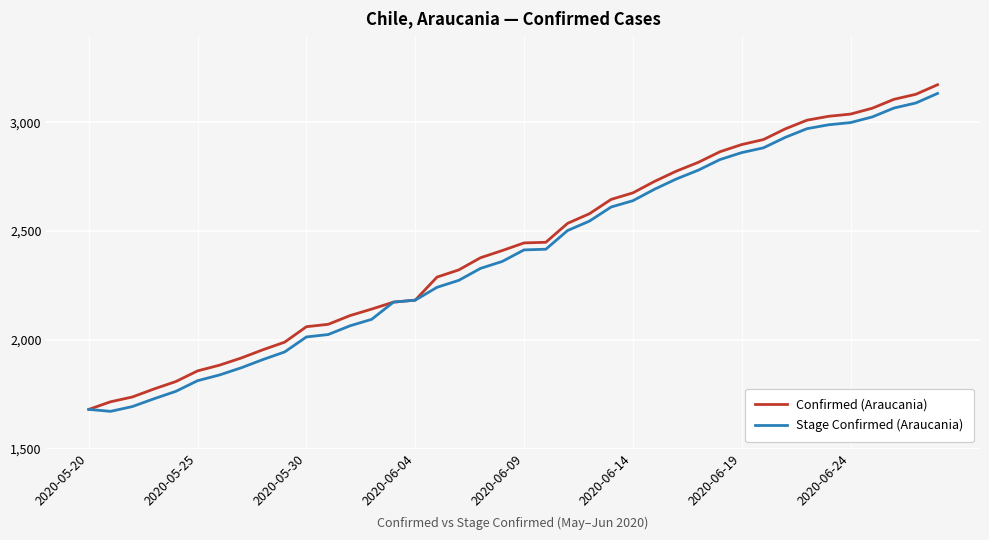

What is the maximum value for Confirmed (Araucania)?

3172